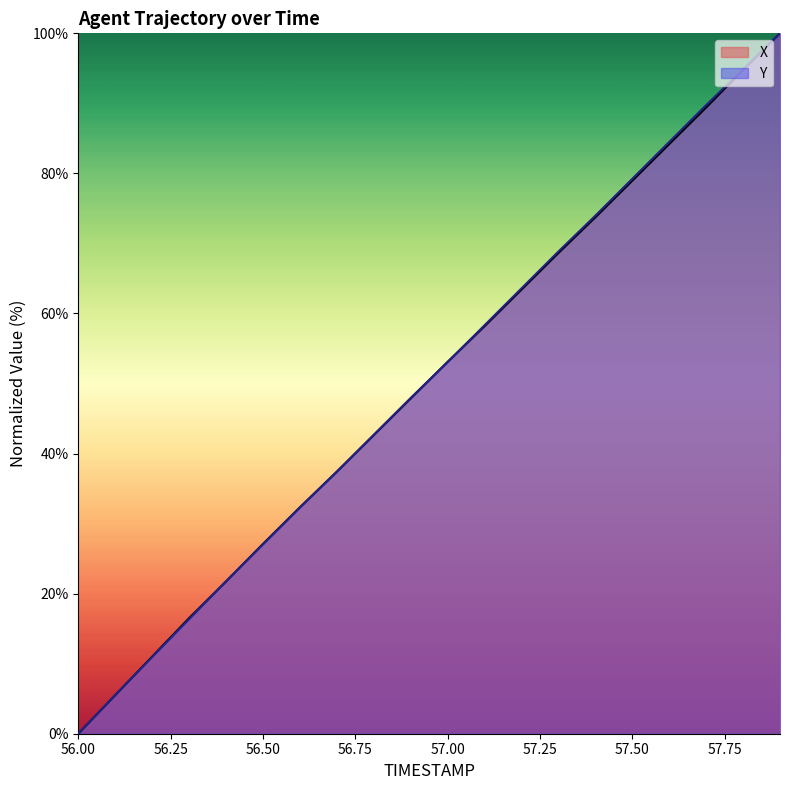

The value of Y at 56.50 is 39.0. True or false?

False